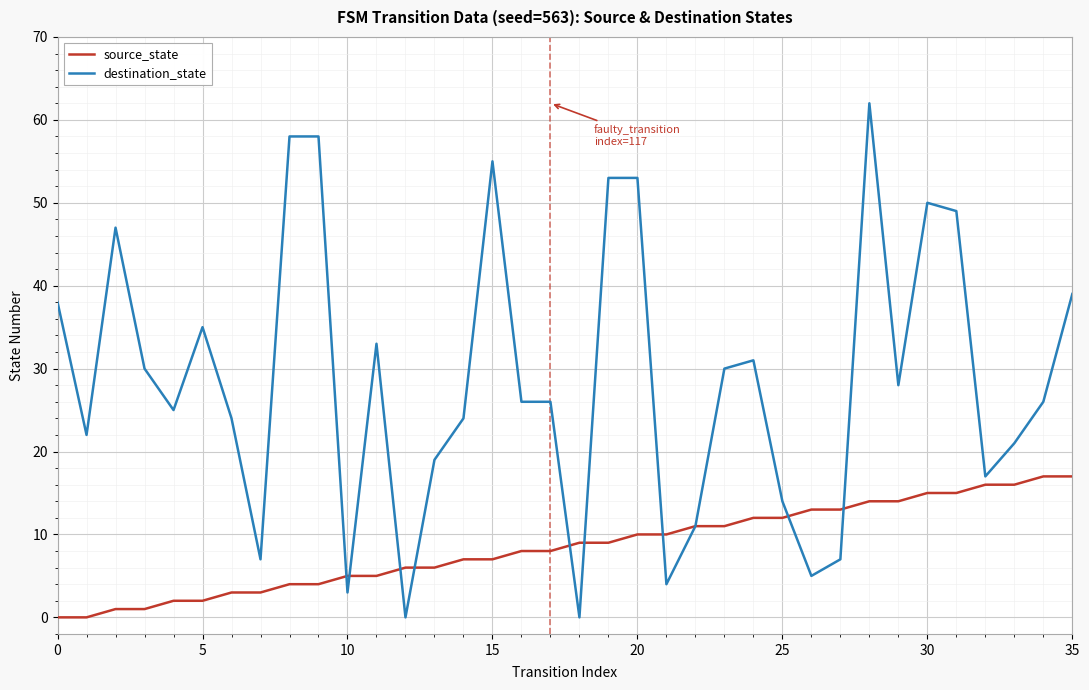

Rank the series by their average value, from lowest to highest.

source_state, destination_state